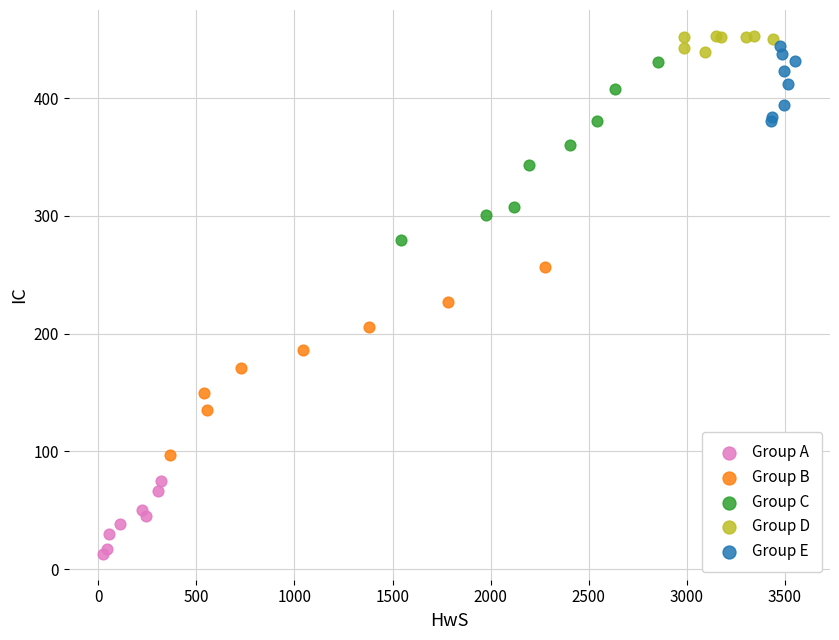

Which series contains the lowest Y value?

Group A